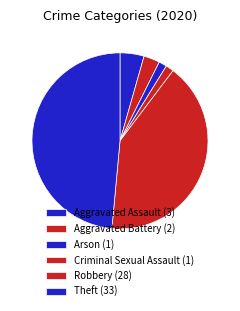

Count the number of slices in the pie.

6